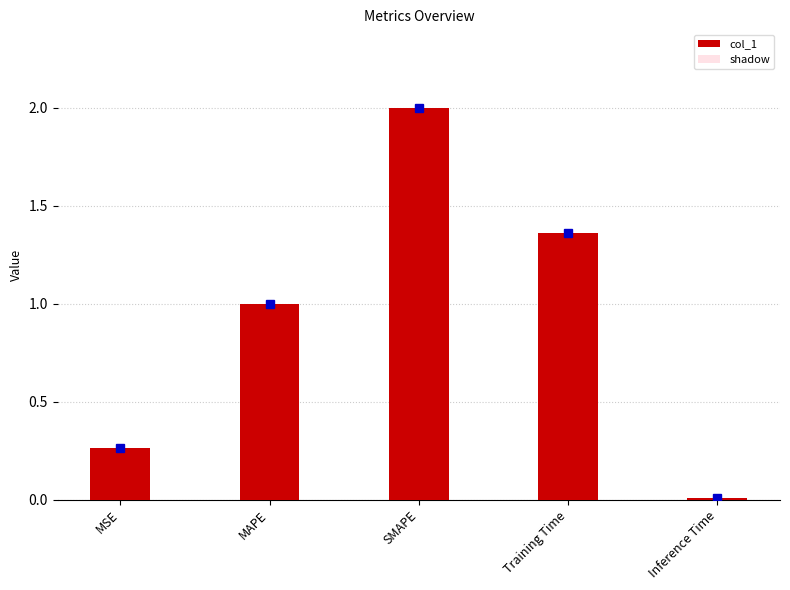

What is the difference between the maximum and minimum values in the col_1 series?

2.0